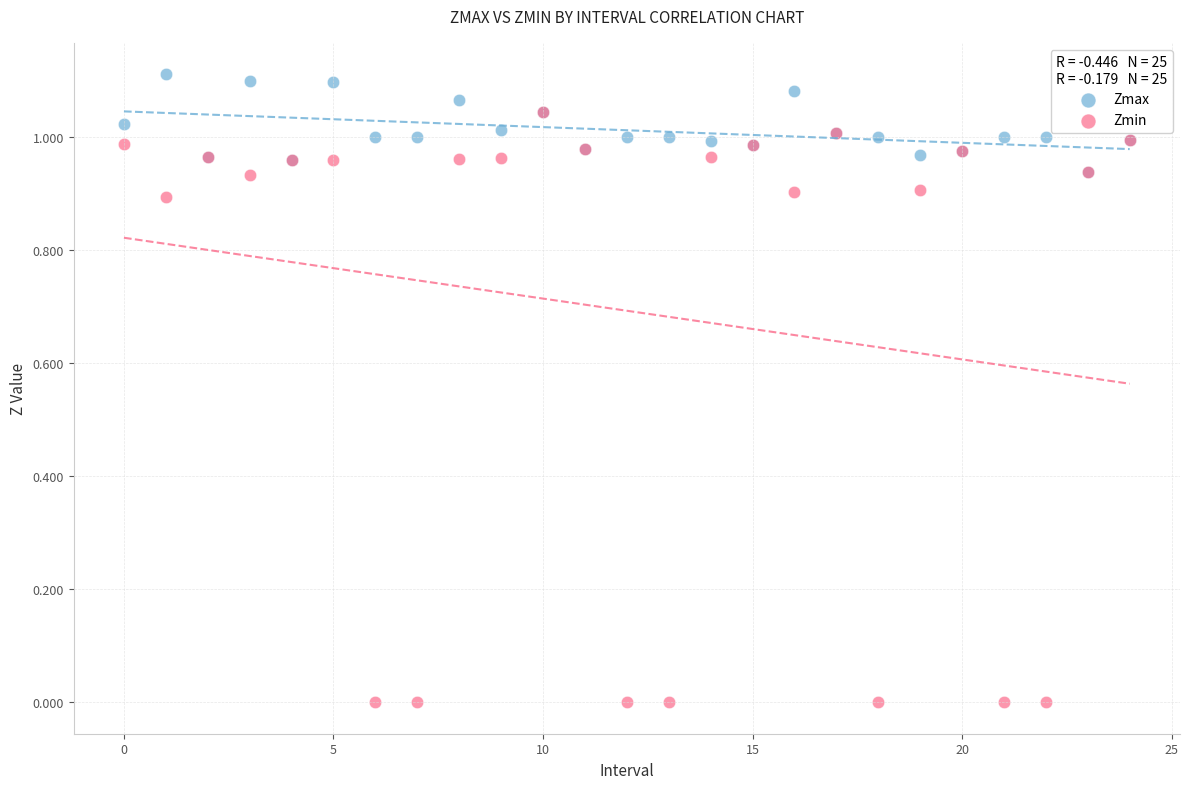

What are all the series names shown in the legend?

Zmax, Zmin